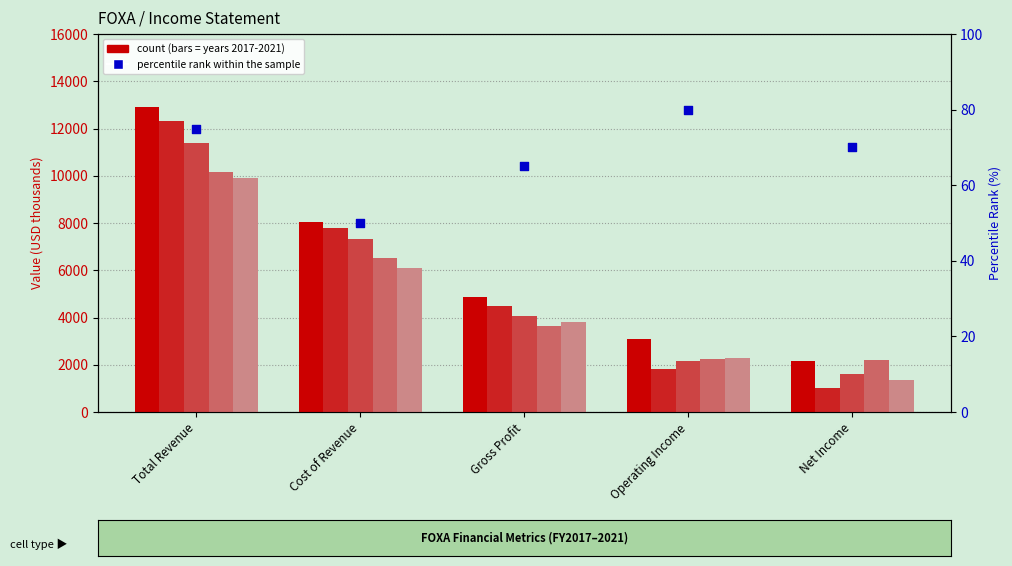

What is the change in value from Cost of Revenue to Gross Profit?

+15